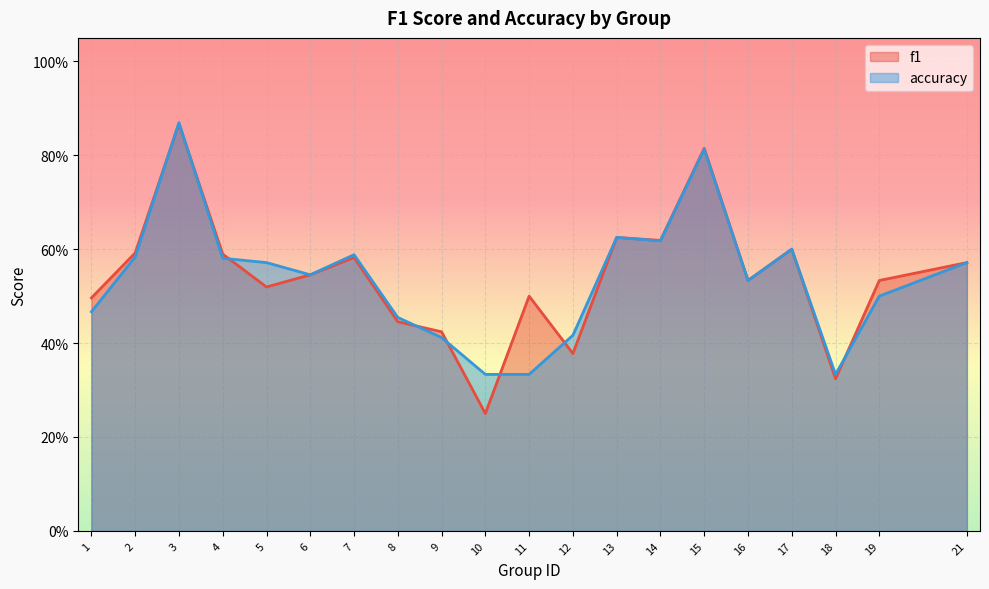

Which series has the largest range (max minus min)?

f1